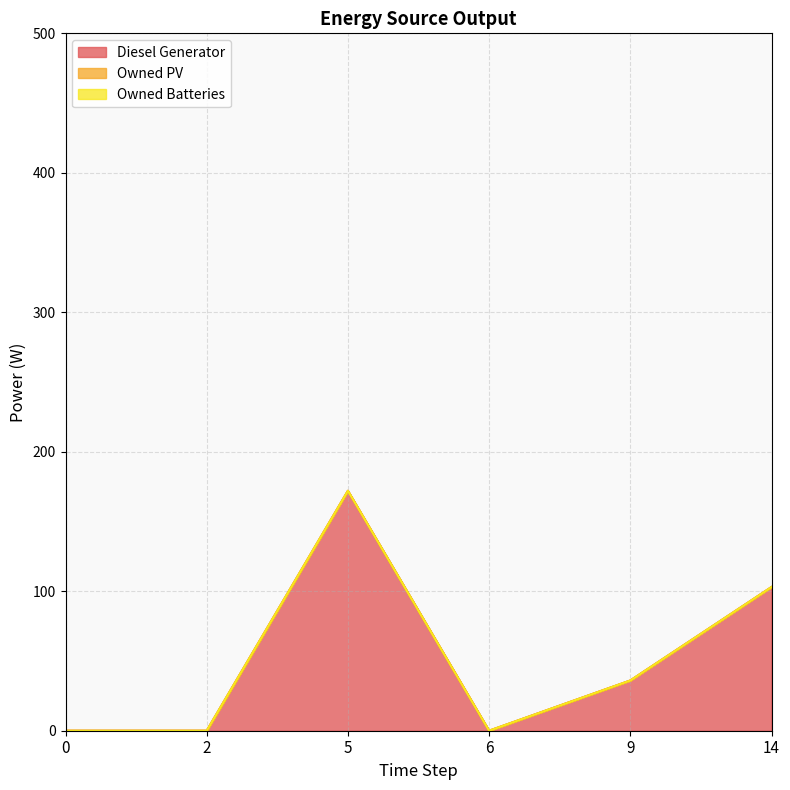

True or false: Owned Batteries has more than 0 points higher than both neighbors.

False